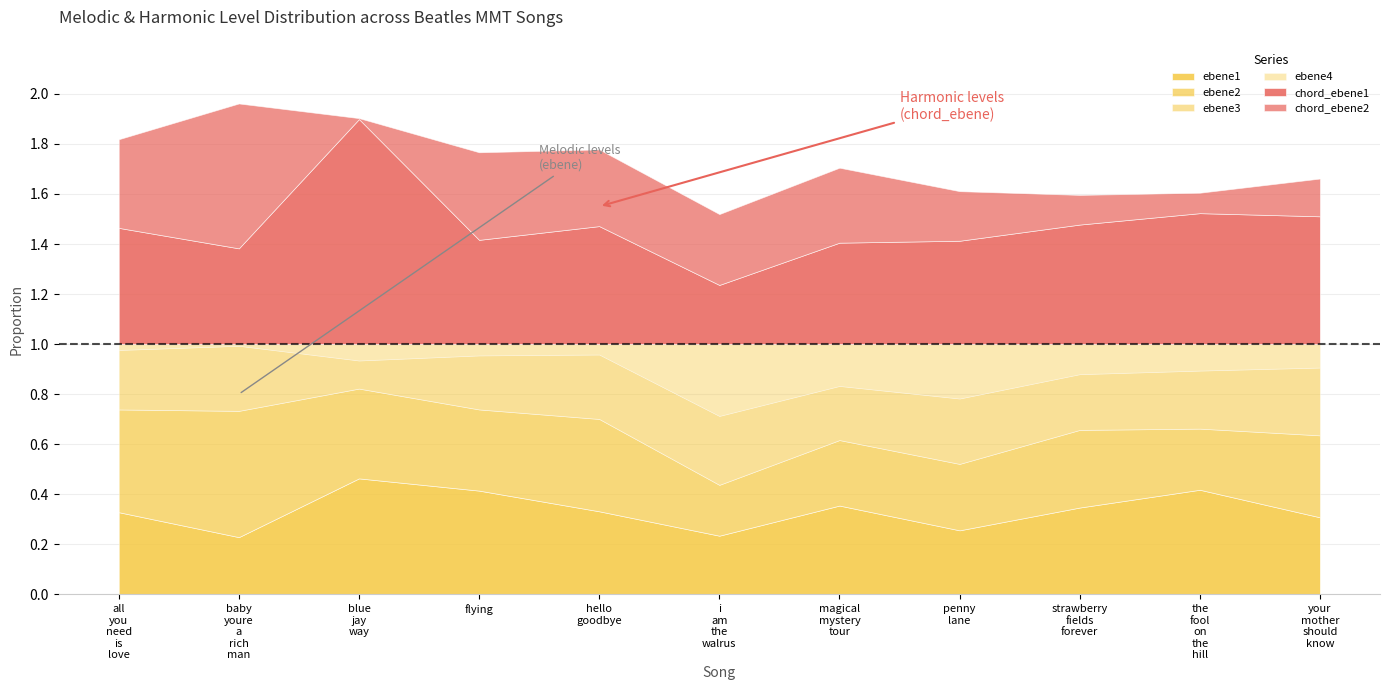

Which has a higher value, the_fool_on_the_hill or strawberry_fields_forever?

the_fool_on_the_hill